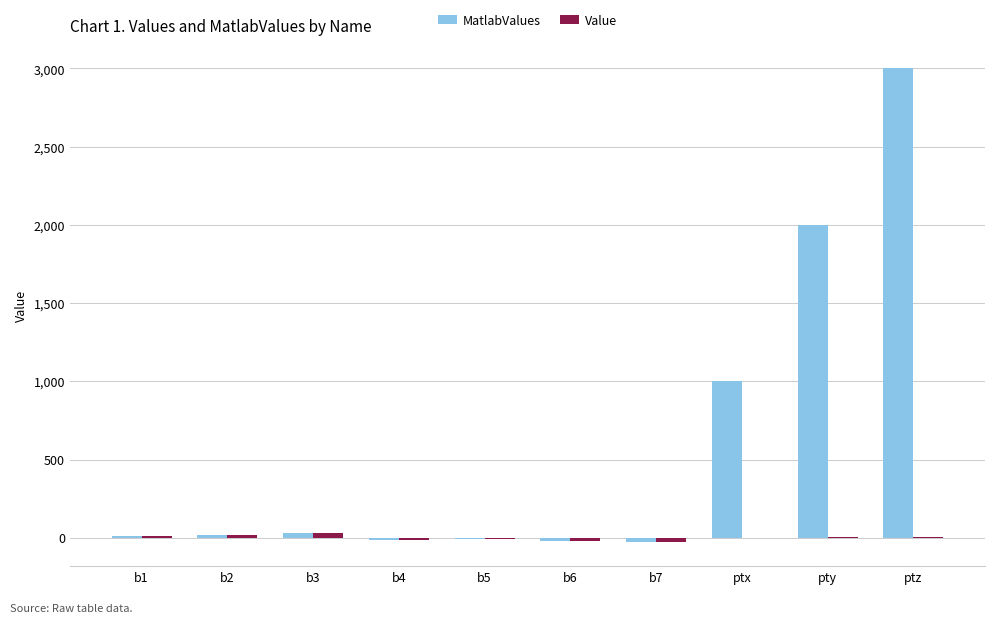

At which category is the sum across all series the highest?

ptz